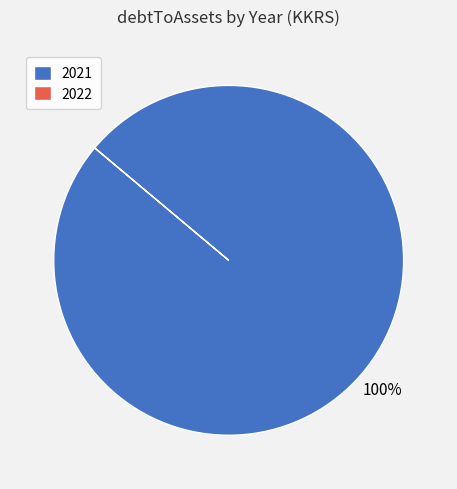

Is there any slice that represents more than half of the pie?

Yes